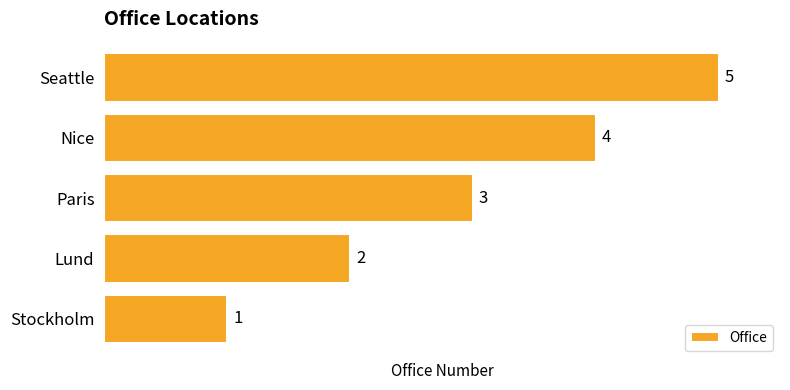

Approximately how many times larger is the value at Nice compared to Paris?

1.3